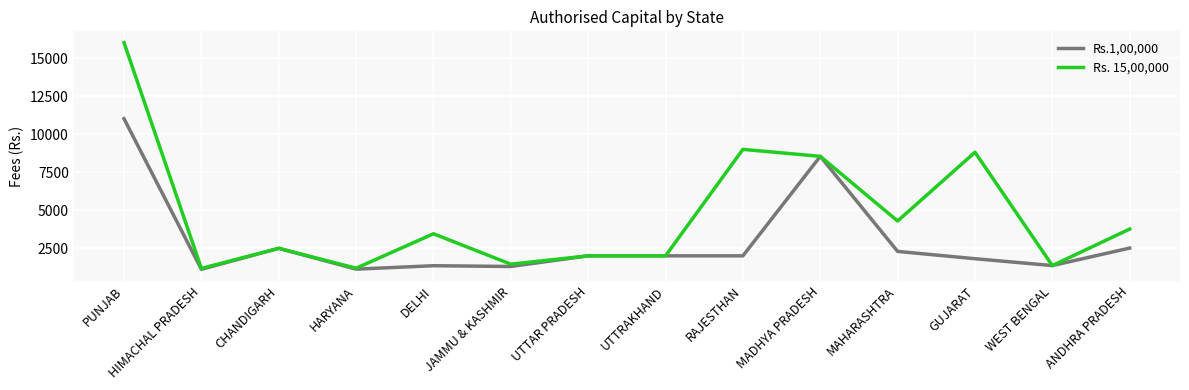

Is it true that Rs. 15,00,000 equals 13787 at RAJESTHAN?

False